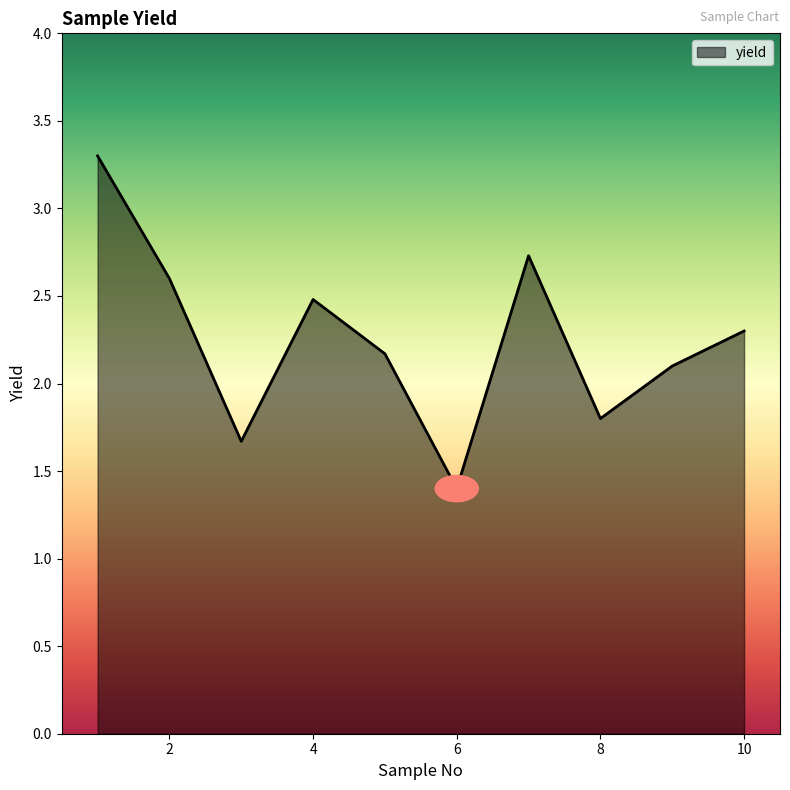

What is the greatest value displayed?

3.3